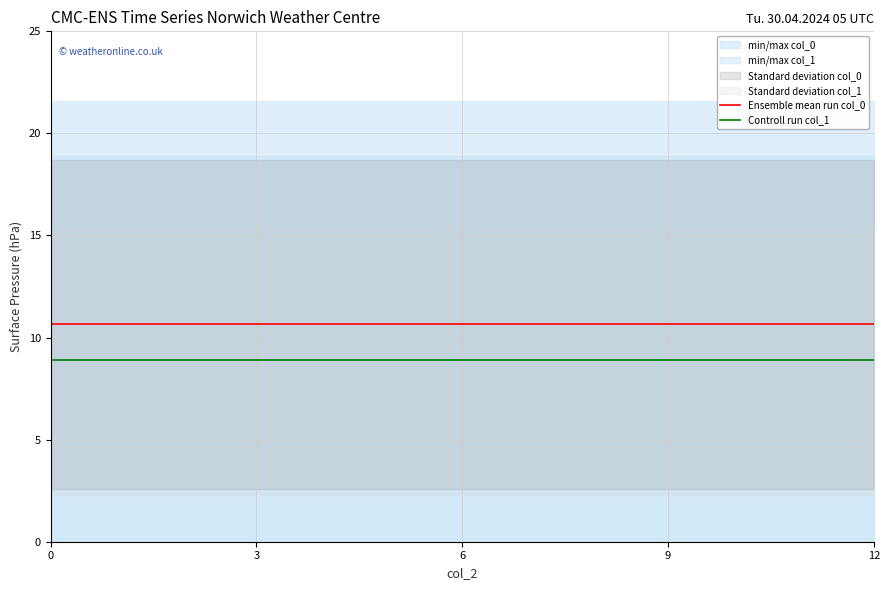

True or false: Ensemble mean run col_0 and Controll run col_1 intersect in this chart.

False